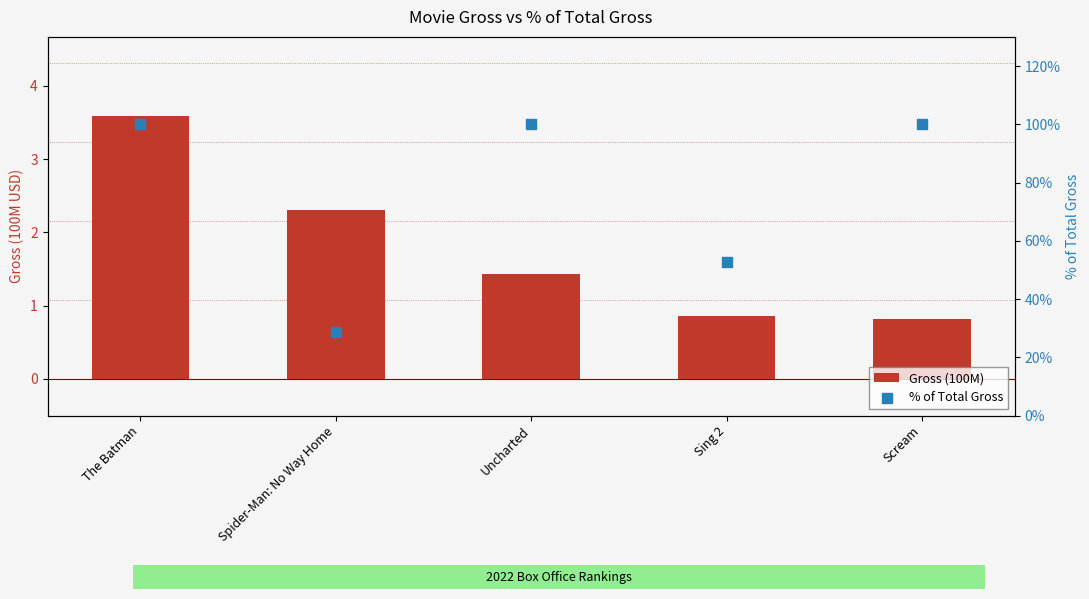

Which series reaches the maximum Y coordinate?

% of Total Gross